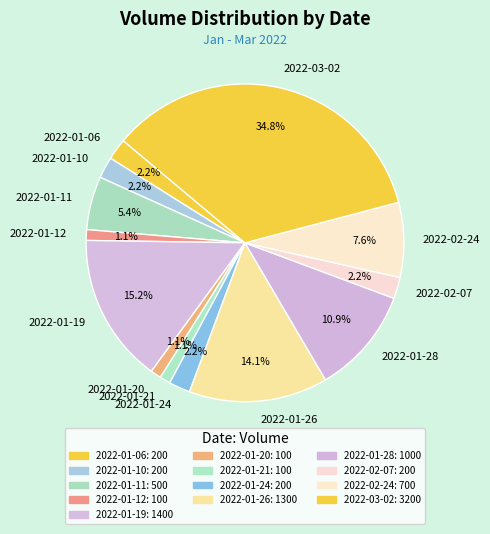

To the nearest percent, what is the difference between the largest and smallest slice percentages?

34%